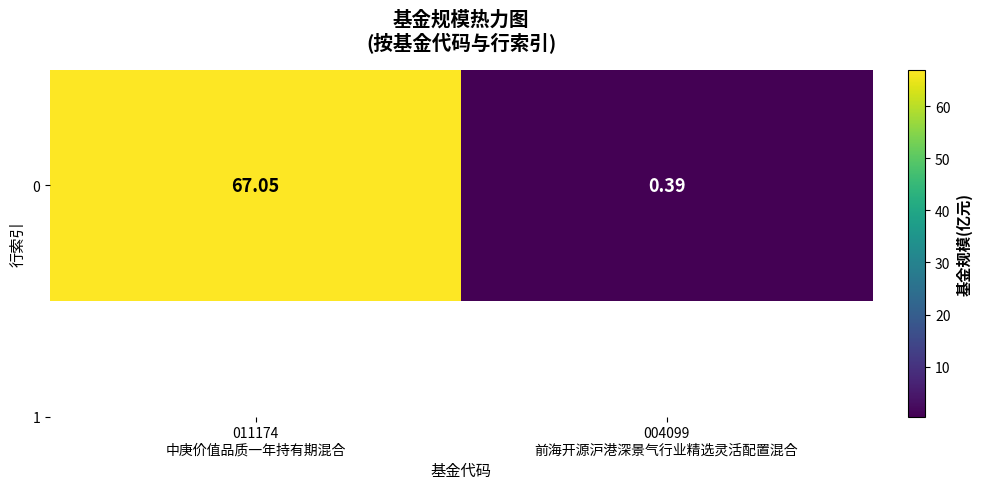

Between 011174
中庚价值品质一年持有期混合 and 004099
前海开源沪港深景气行业精选灵活配置混合, which is larger?

011174
中庚价值品质一年持有期混合